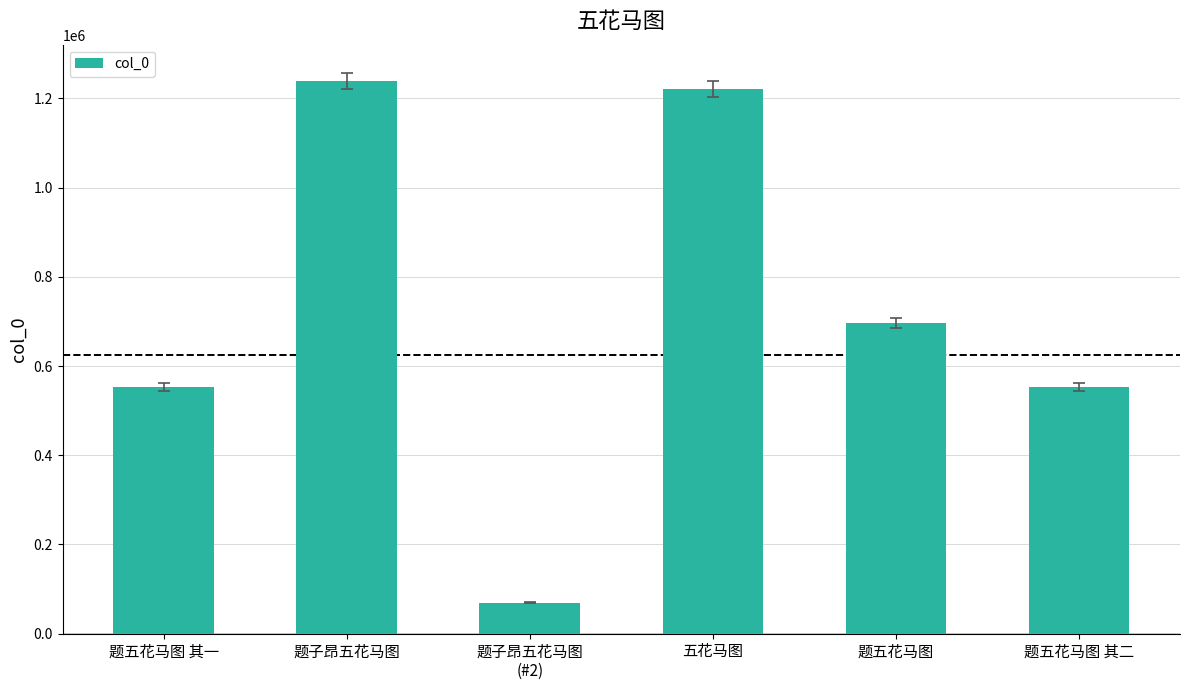

The value at 题五花马图 其二 is 552648. True or false?

True